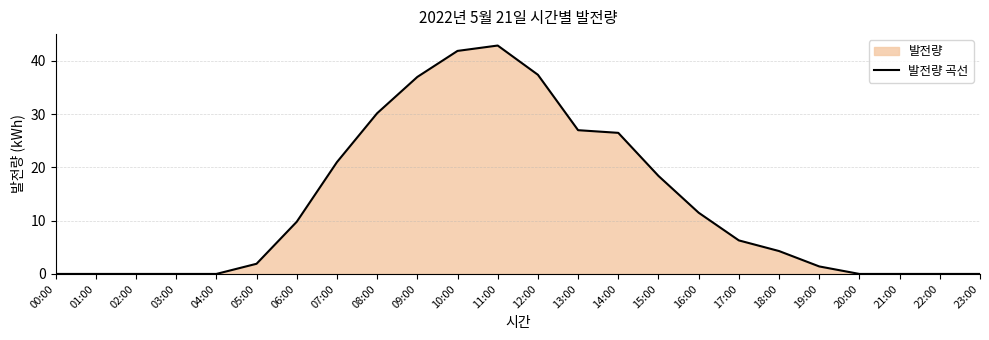

What is the label of the 16th point from the right?

08:00